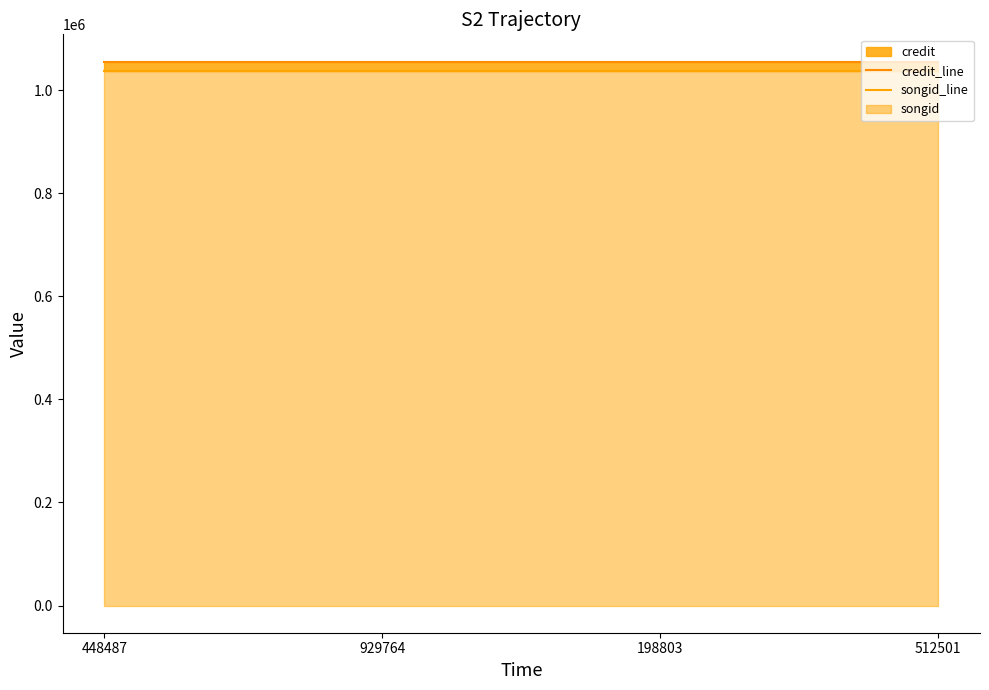

The songid_line series shows 390363 at 929764. True or false?

False